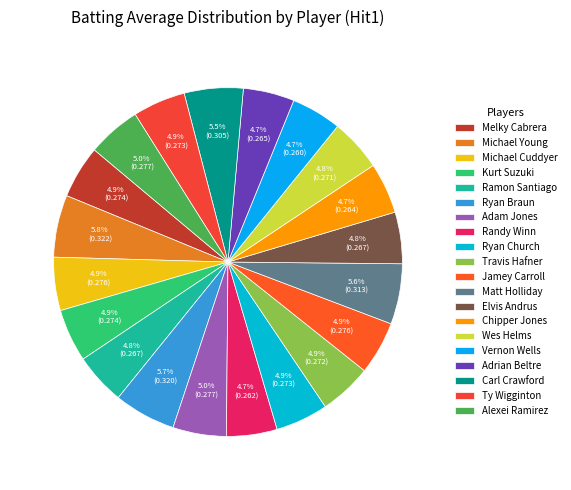

Is Elvis Andrus the majority of the pie?

No